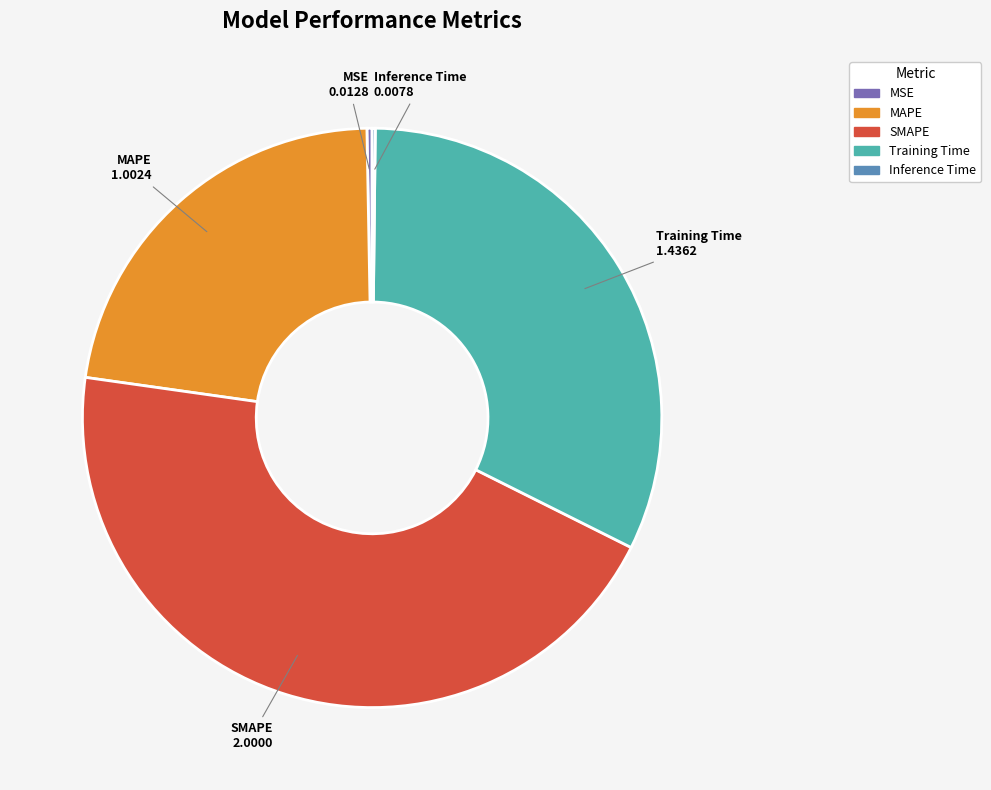

Is it true that SMAPE is 53% of the pie?

False